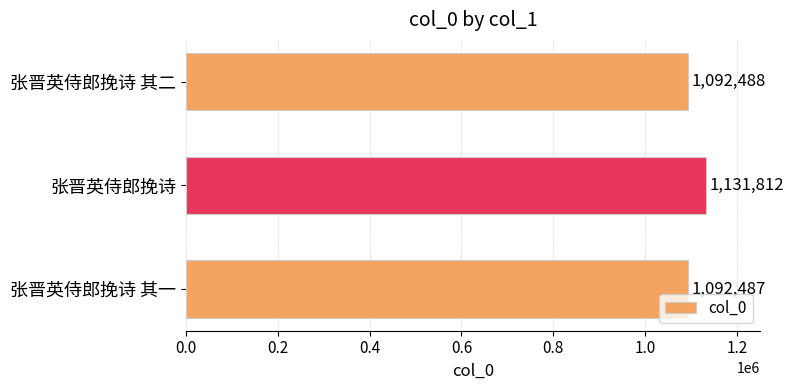

What is the difference between the maximum and second lowest values?

39324